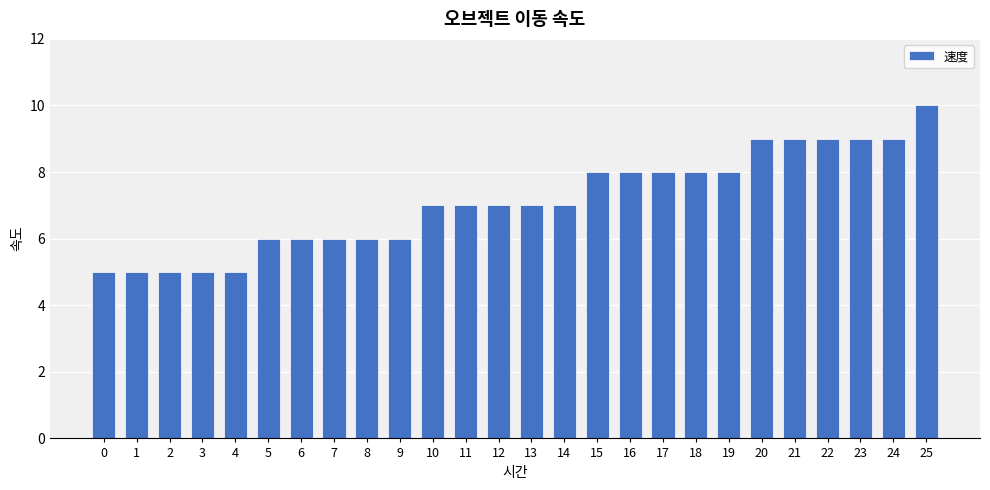

What is the maximum value shown in the chart?

10